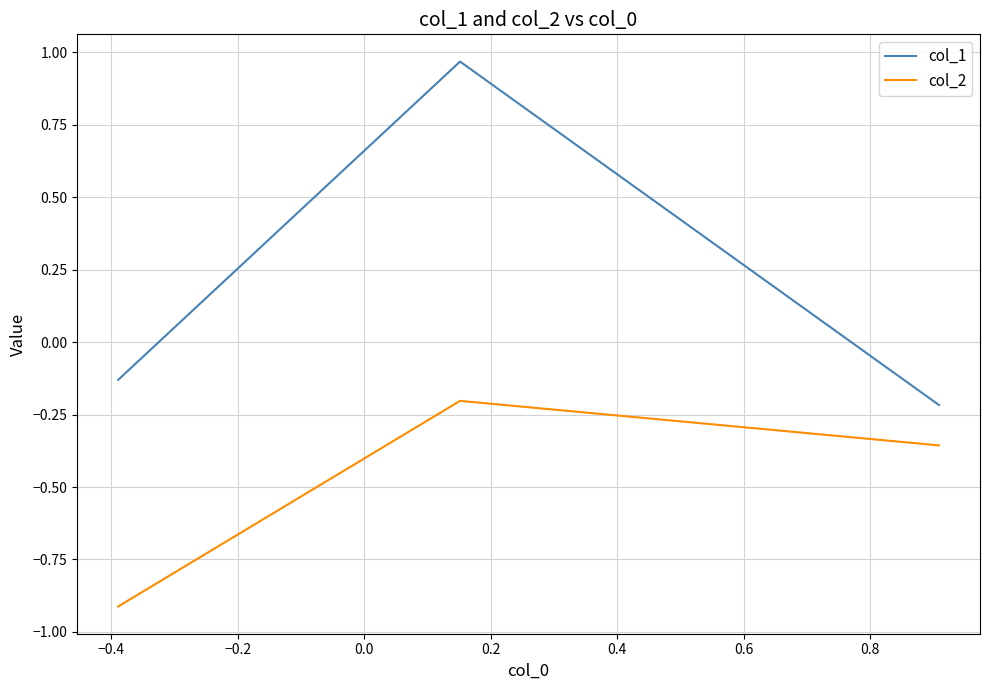

Count the number of categories in the chart.

3